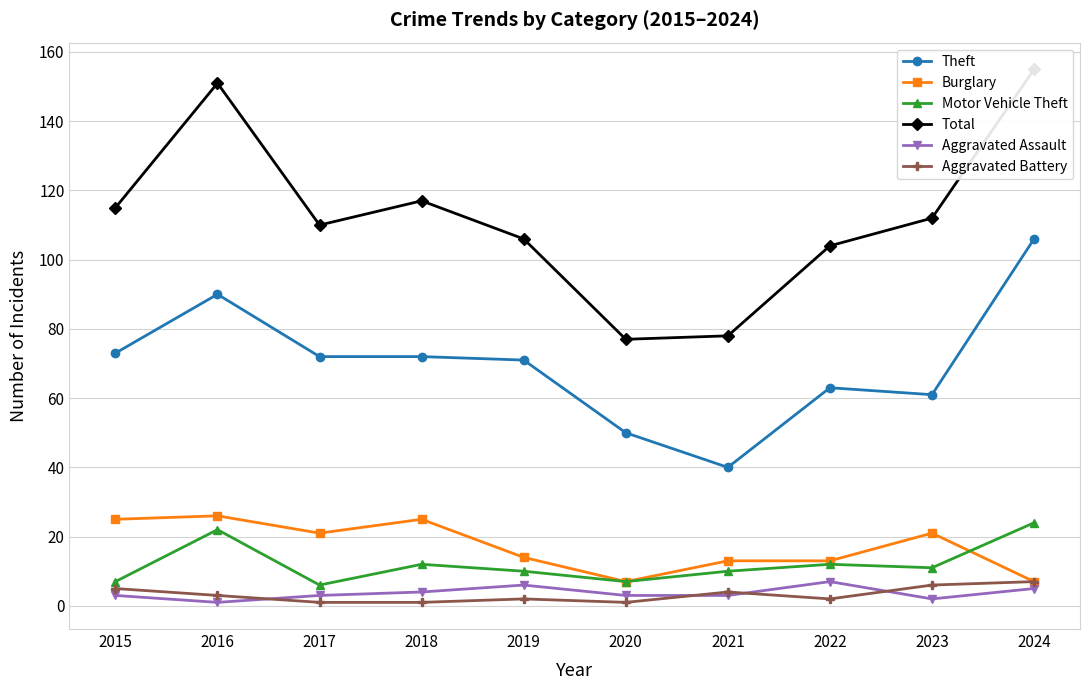

Which label corresponds to the smallest value in the chart?

2016